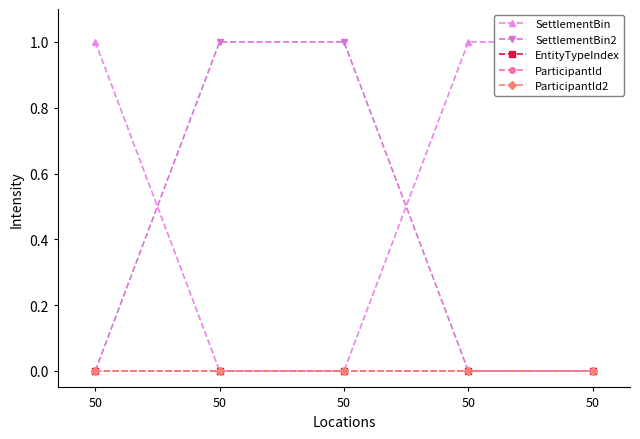

Reading left to right, transcribe all the data shown in this chart.

SettlementBin: 1	0	0	1	1
SettlementBin2: 0	1	1	0	0
EntityTypeIndex: 0	0	0	0	0
ParticipantId: 0	0	0	0	0
ParticipantId2: 0	0	0	0	0